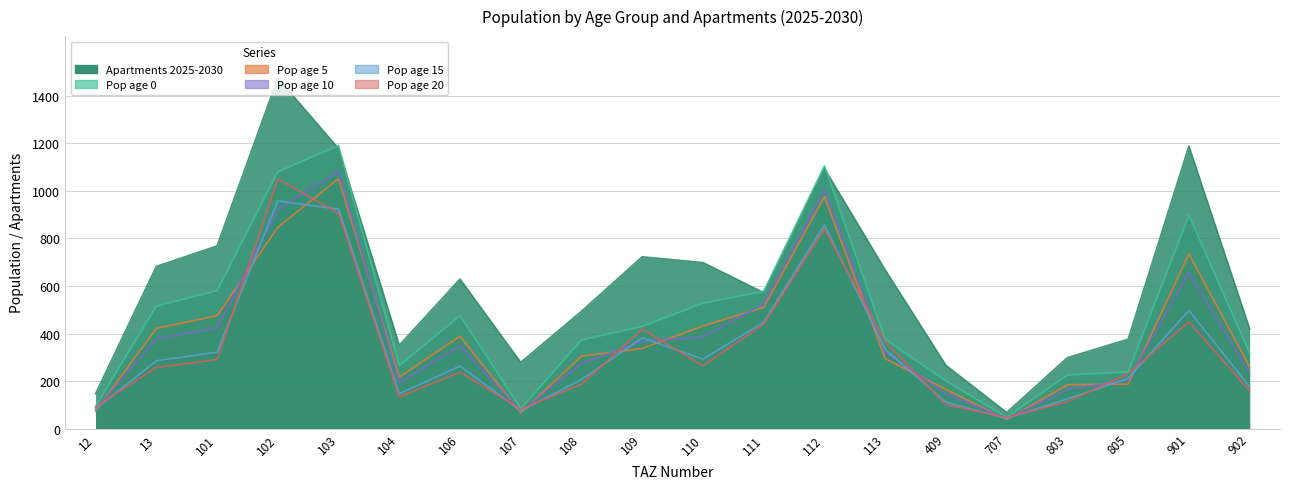

True or false: pop_5 and pop_0 cross at least once.

False